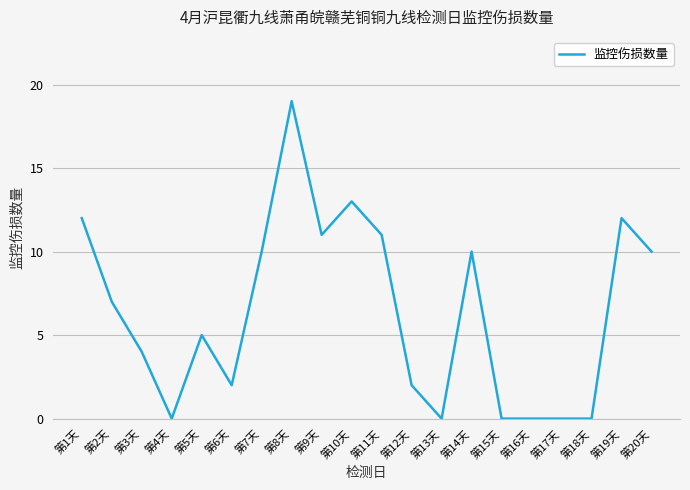

The value at 第8天 is 19. True or false?

True